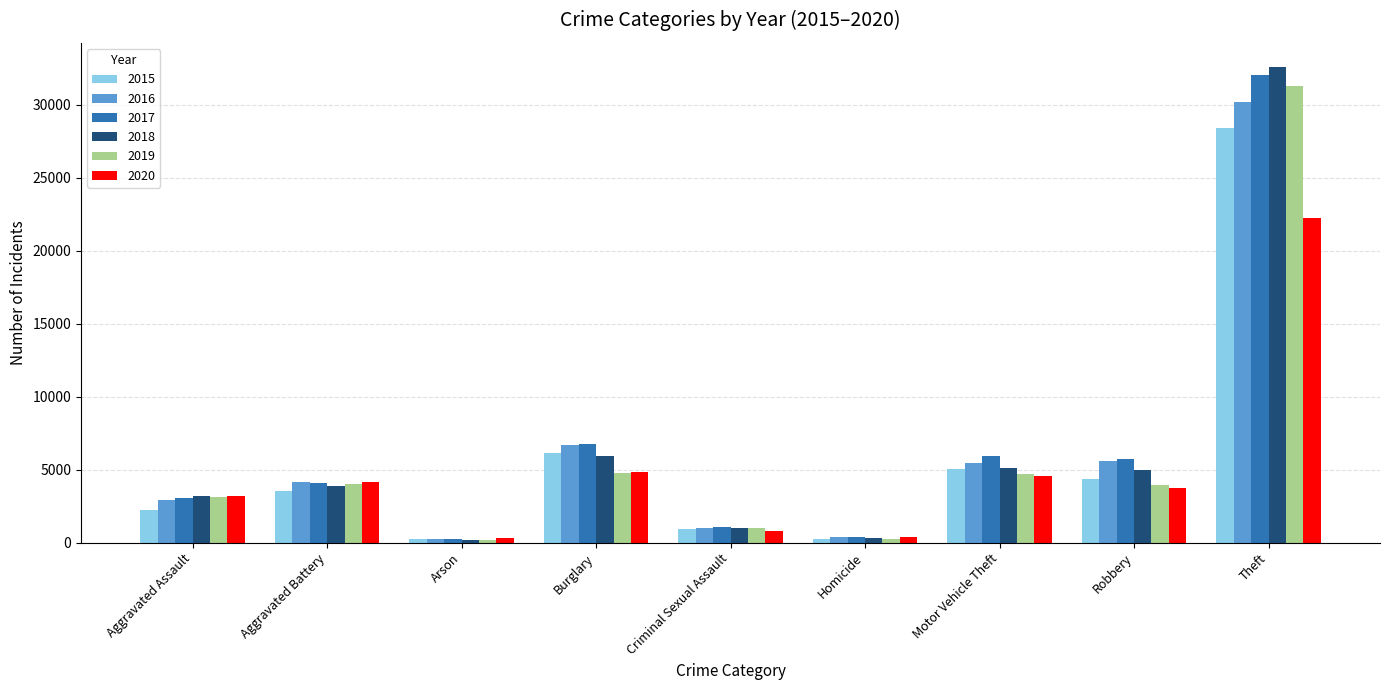

How many groups of bars are there?

9